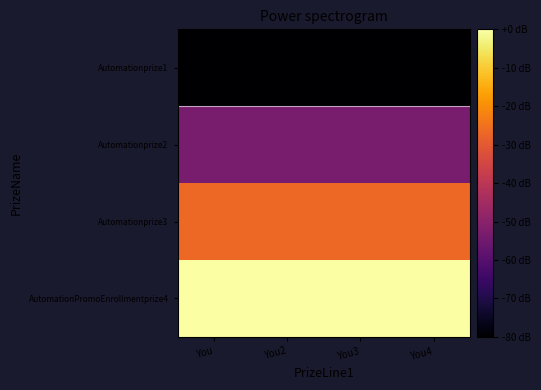

Which category has the lowest value across all series?

You